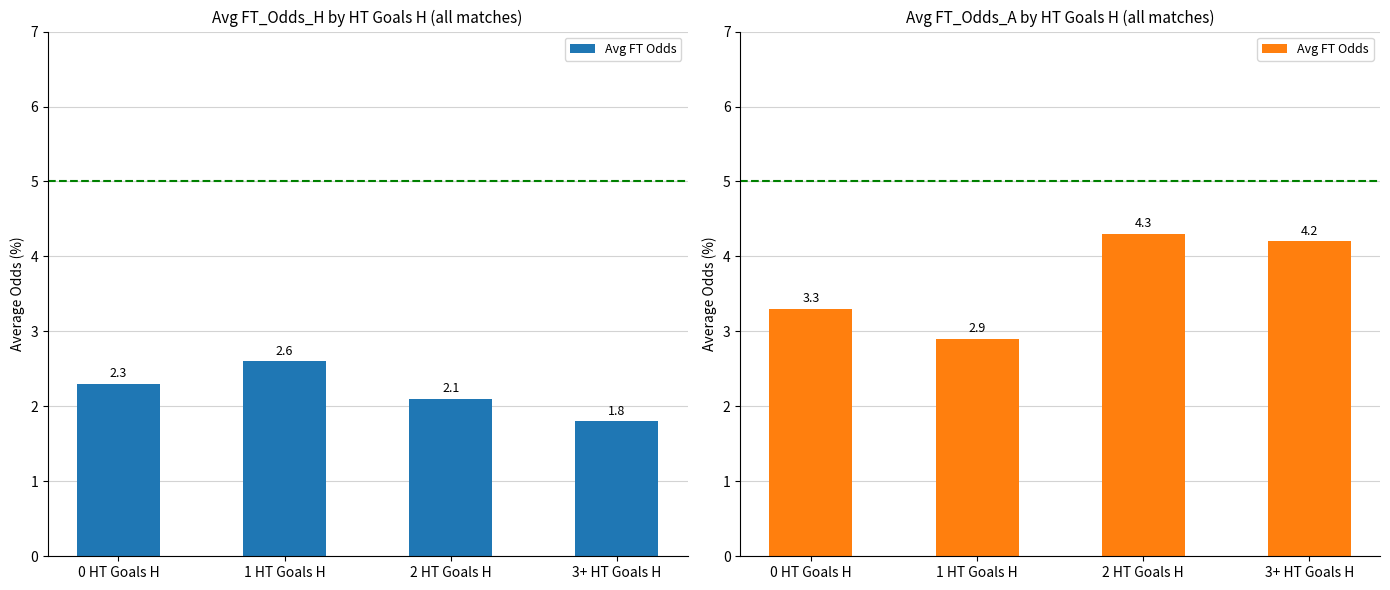

Which label corresponds to the largest value in the chart?

2 HT Goals H